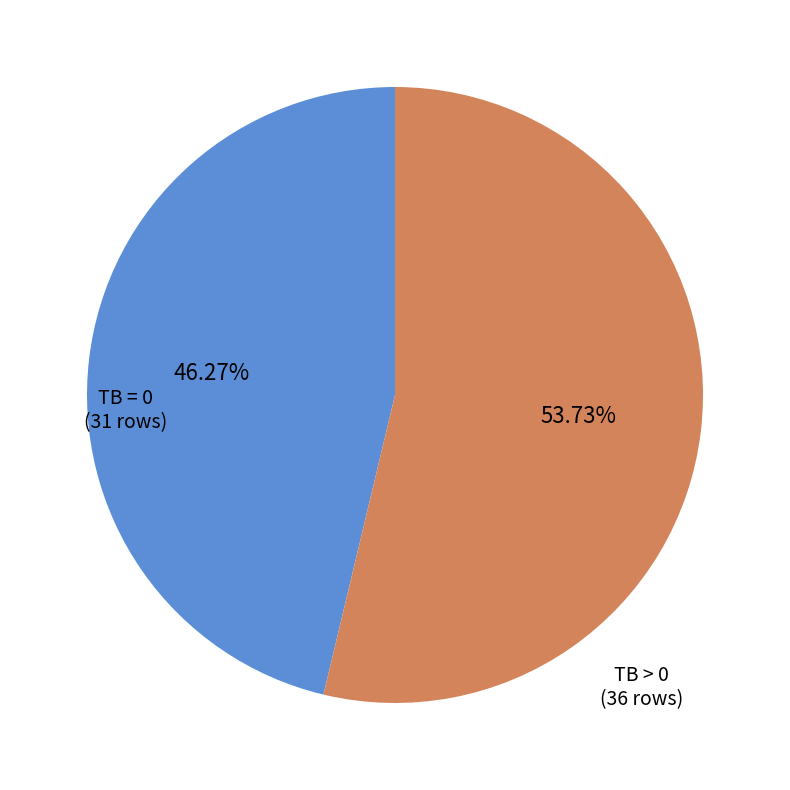

Is it true that TB > 0 is 47% of the pie?

False